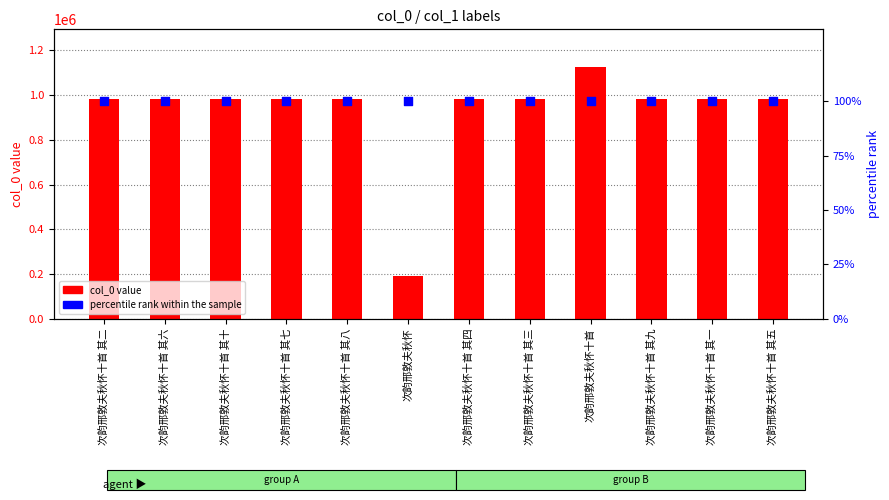

What are all the series names shown in the legend?

col_0 value, percentile rank within the sample